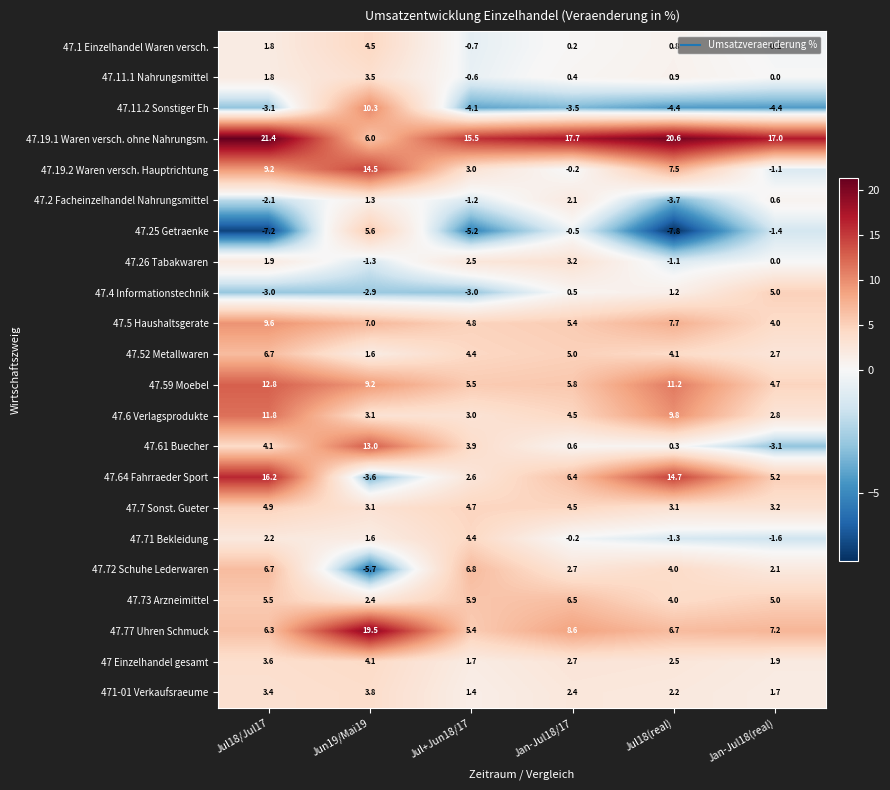

The 47.72 Schuhe Lederwaren series shows 1.2 at Jan-Jul18(real). True or false?

False